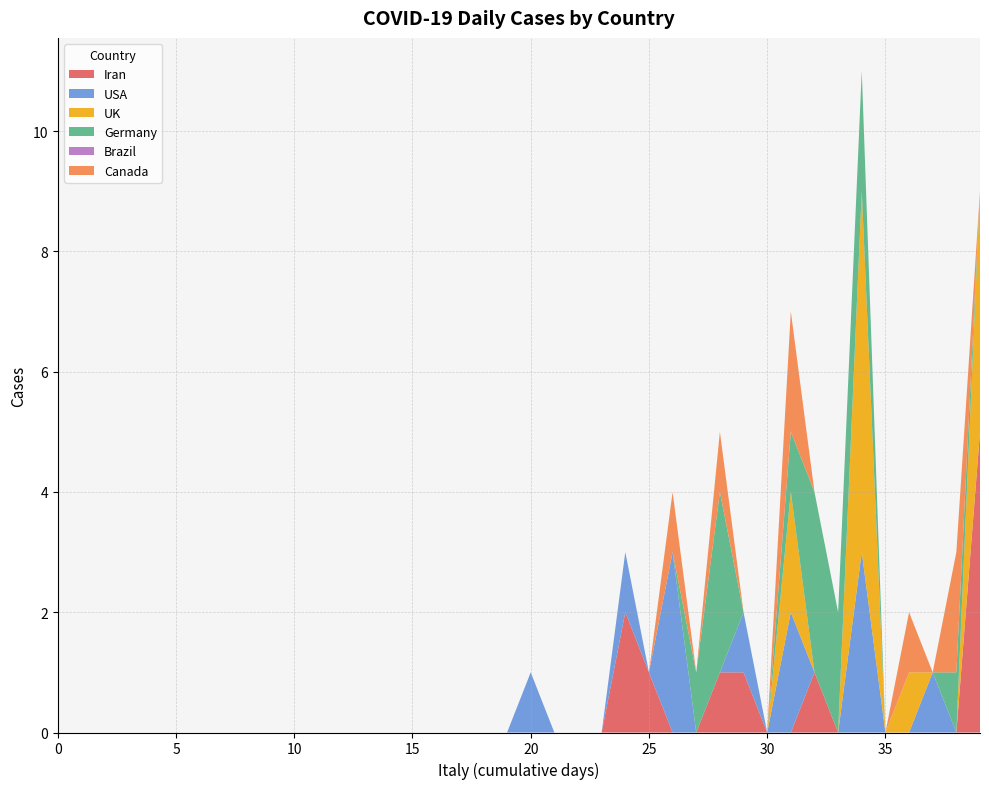

Reading right to left, transcribe all the data shown in this chart.

Iran: 39=5	38=0	37=0	36=0	35=0	34=0	33=0	32=1	31=0	30=0	29=1	28=1	27=0	26=0	25=1	24=2	23=0	22=0	21=0	20=0	19=0	18=0	17=0	16=0	15=0	14=0	13=0	12=0	11=0	10=0	9=0	8=0	7=0	6=0	5=0	4=0	3=0	2=0	1=0	0=0
USA: 39=0	38=0	37=1	36=0	35=0	34=3	33=0	32=0	31=2	30=0	29=1	28=0	27=0	26=3	25=0	24=1	23=0	22=0	21=0	20=1	19=0	18=0	17=0	16=0	15=0	14=0	13=0	12=0	11=0	10=0	9=0	8=0	7=0	6=0	5=0	4=0	3=0	2=0	1=0	0=0
UK: 39=4	38=0	37=0	36=1	35=0	34=6	33=0	32=0	31=2	30=0	29=0	28=0	27=0	26=0	25=0	24=0	23=0	22=0	21=0	20=0	19=0	18=0	17=0	16=0	15=0	14=0	13=0	12=0	11=0	10=0	9=0	8=0	7=0	6=0	5=0	4=0	3=0	2=0	1=0	0=0
Germany: 39=0	38=1	37=0	36=0	35=0	34=2	33=2	32=3	31=1	30=0	29=0	28=3	27=1	26=0	25=0	24=0	23=0	22=0	21=0	20=0	19=0	18=0	17=0	16=0	15=0	14=0	13=0	12=0	11=0	10=0	9=0	8=0	7=0	6=0	5=0	4=0	3=0	2=0	1=0	0=0
Brazil: 39=0	38=0	37=0	36=0	35=0	34=0	33=0	32=0	31=0	30=0	29=0	28=0	27=0	26=0	25=0	24=0	23=0	22=0	21=0	20=0	19=0	18=0	17=0	16=0	15=0	14=0	13=0	12=0	11=0	10=0	9=0	8=0	7=0	6=0	5=0	4=0	3=0	2=0	1=0	0=0
Canada: 39=0	38=2	37=0	36=1	35=0	34=0	33=0	32=0	31=2	30=0	29=0	28=1	27=0	26=1	25=0	24=0	23=0	22=0	21=0	20=0	19=0	18=0	17=0	16=0	15=0	14=0	13=0	12=0	11=0	10=0	9=0	8=0	7=0	6=0	5=0	4=0	3=0	2=0	1=0	0=0